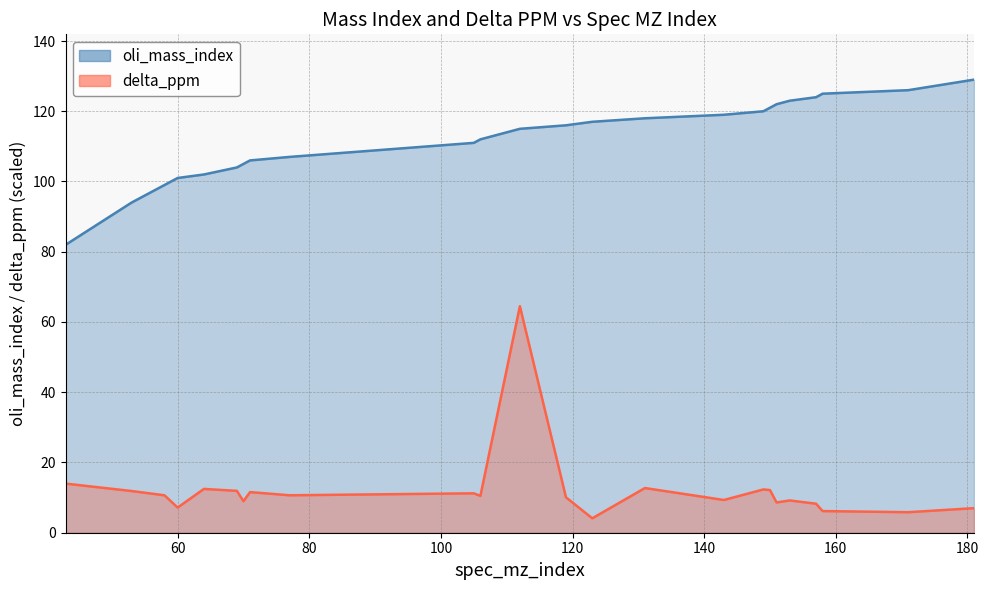

True or false: delta_ppm and oli_mass_index intersect in this chart.

False